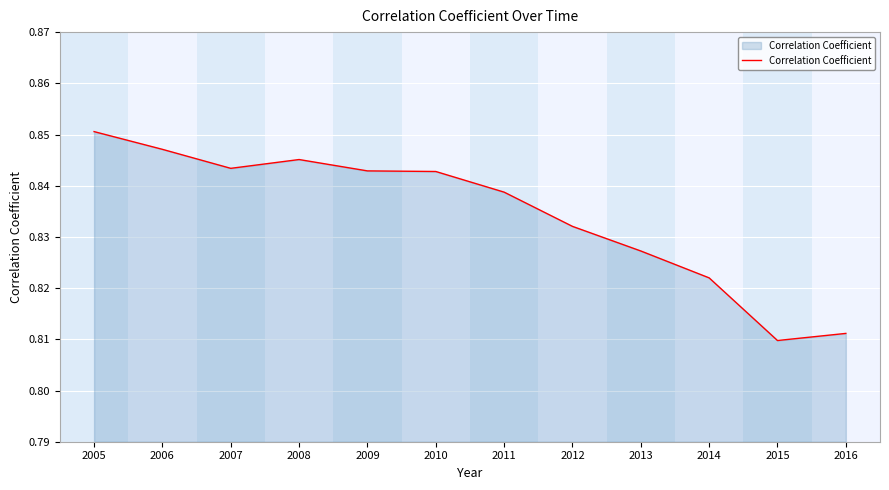

Between 2008 and 2006, which is larger?

2006